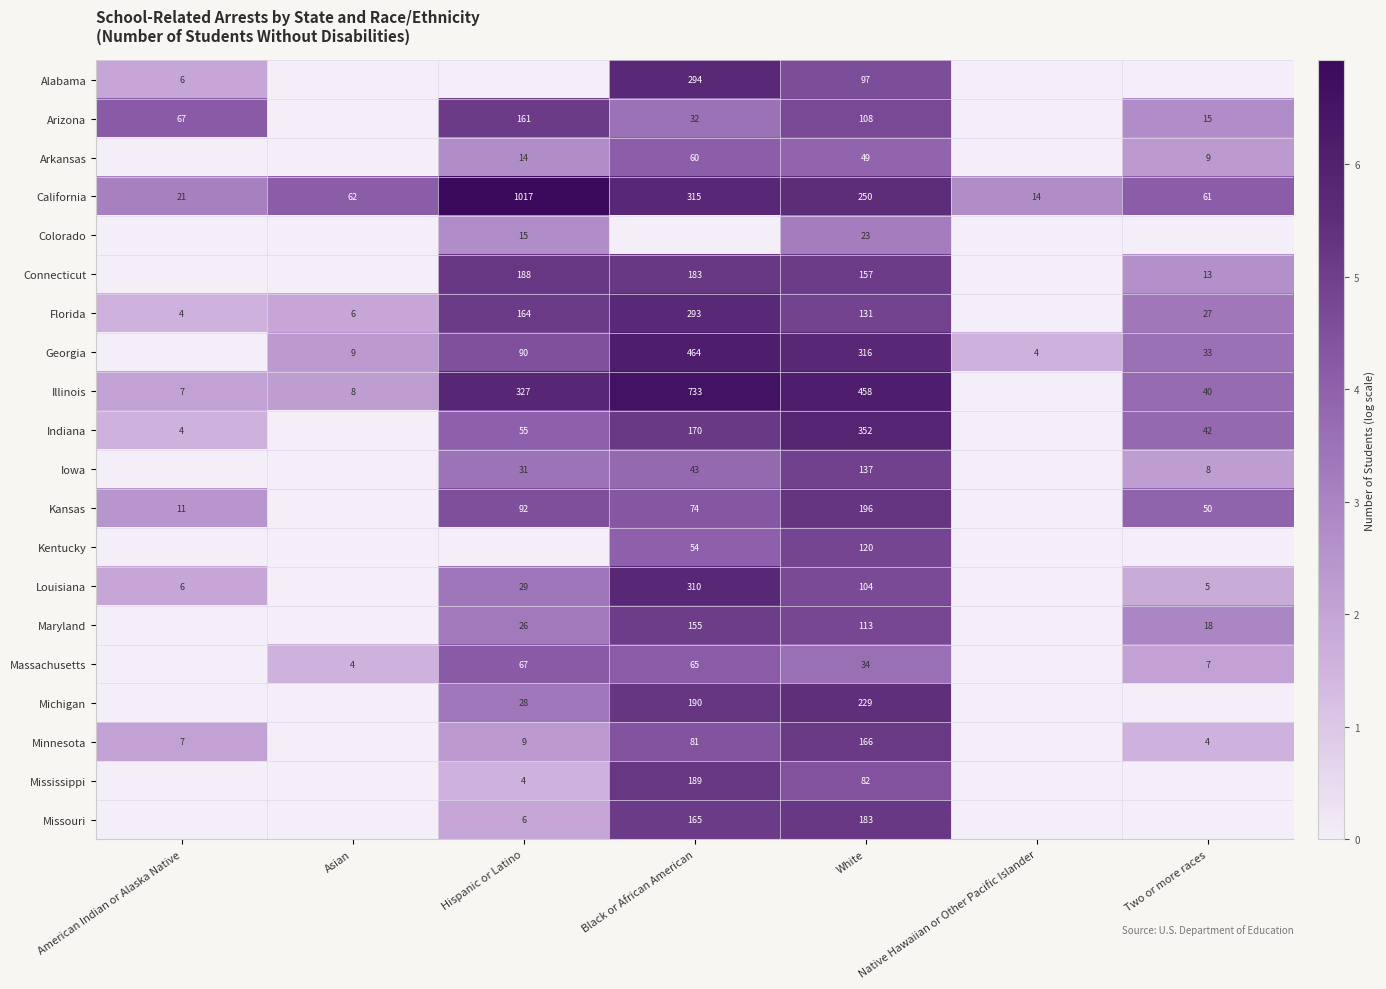

The value of Arkansas at Black or African American is 20. True or false?

False